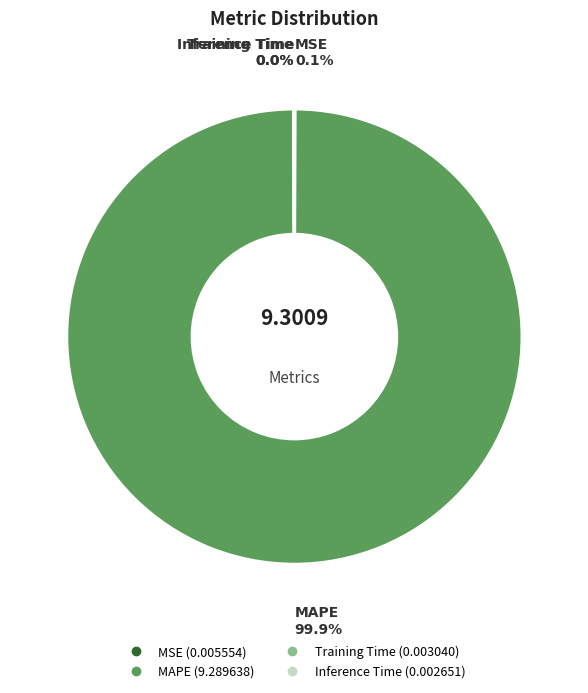

Does MAPE account for over 50% of the chart?

Yes